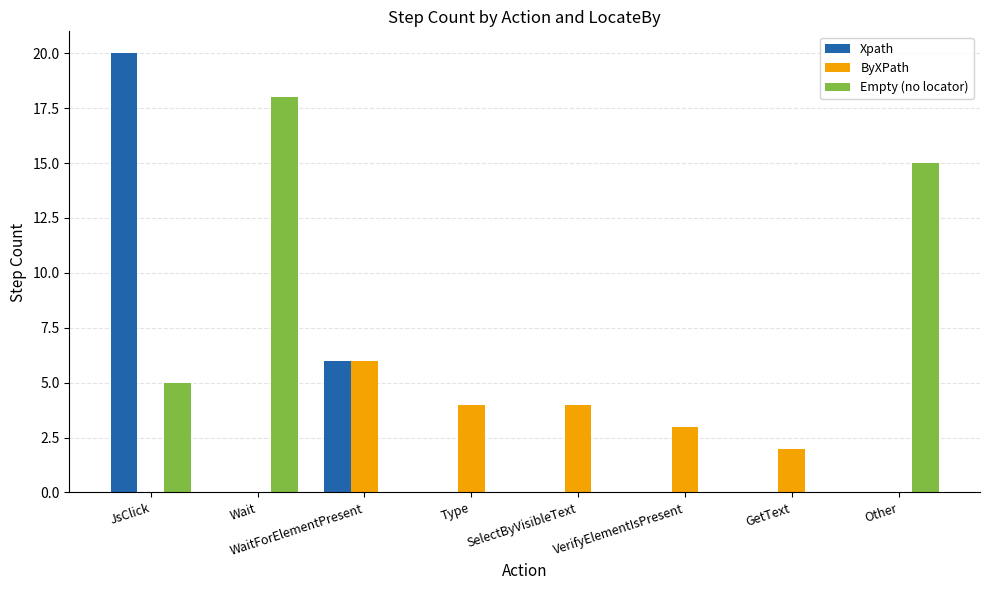

Reading left to right, extract all data points from this chart.

Xpath: 20	0	6	0	0	0	0	0
ByXPath: 0	0	6	4	4	3	2	0
Empty (no locator): 5	18	0	0	0	0	0	15